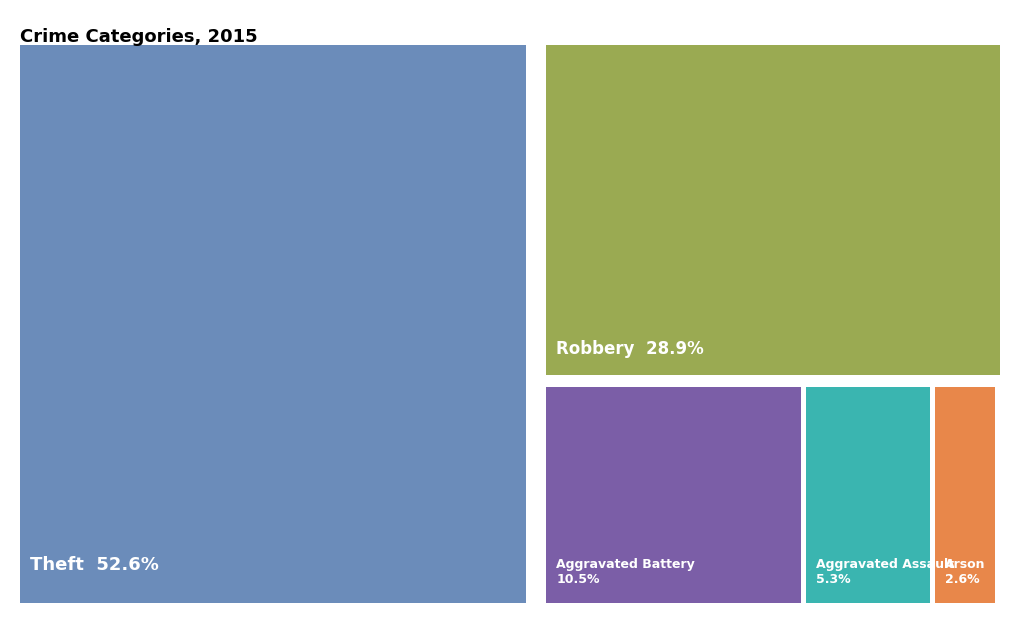

To the nearest percent, what is the difference between the largest and smallest slice percentages?

50%